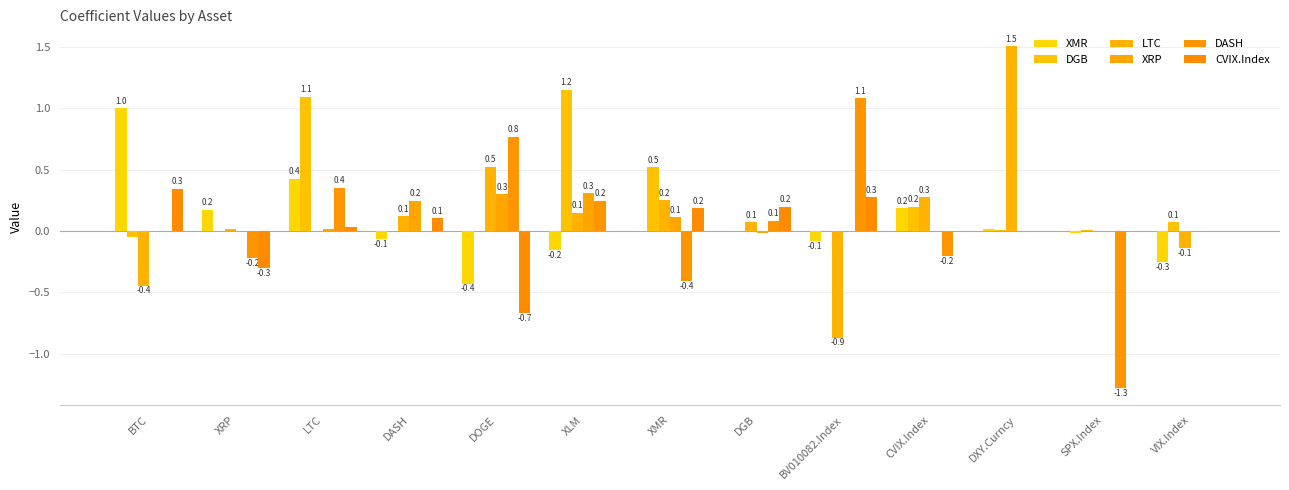

What is the difference between the DGB values at LTC and DXY.Curncy?

1.1